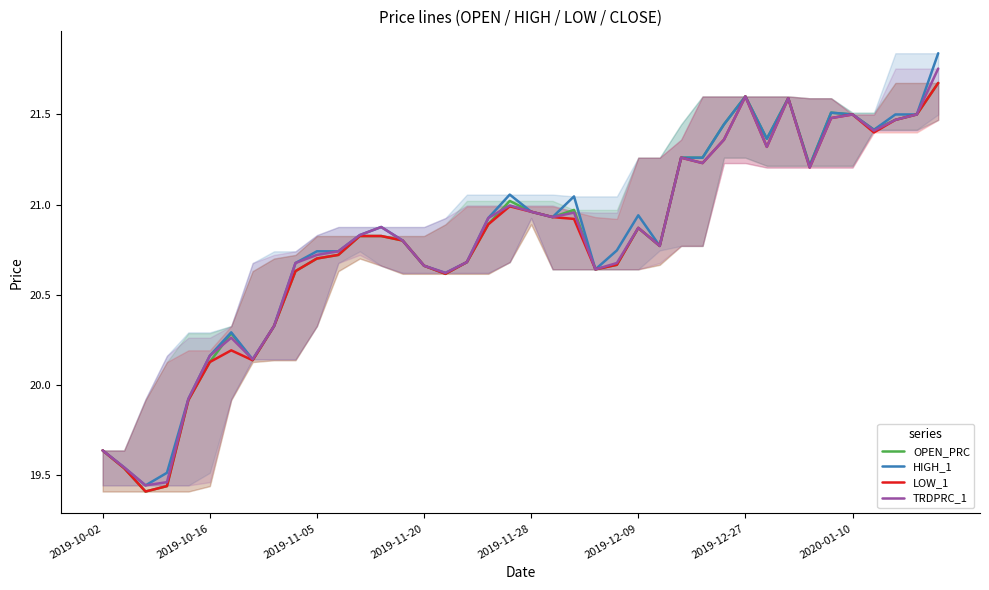

What is the sum of all OPEN_PRC values?

831.8